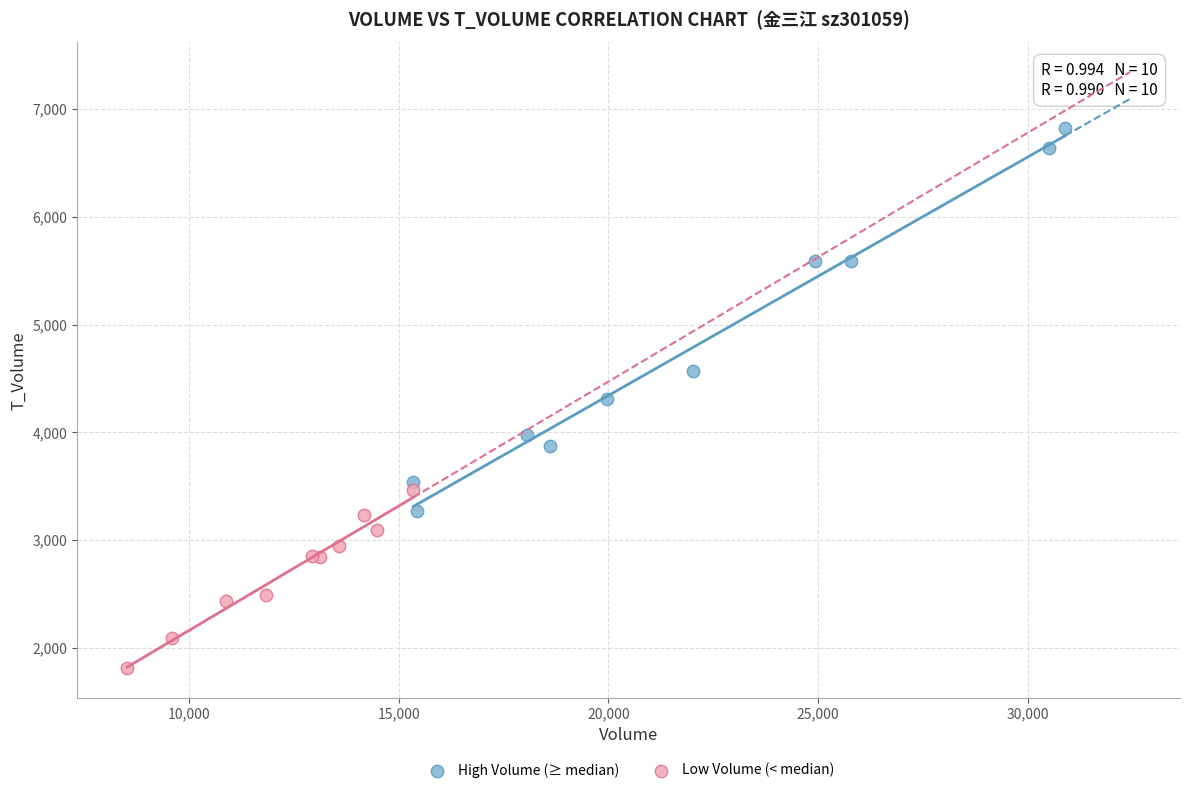

Which series has the widest spread of Y values?

High Volume (≥ median)